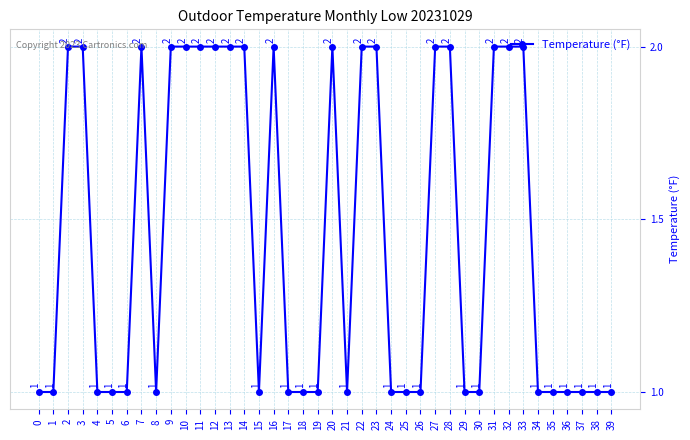

Approximately how many times larger is the value at 25 compared to 0?

1.0